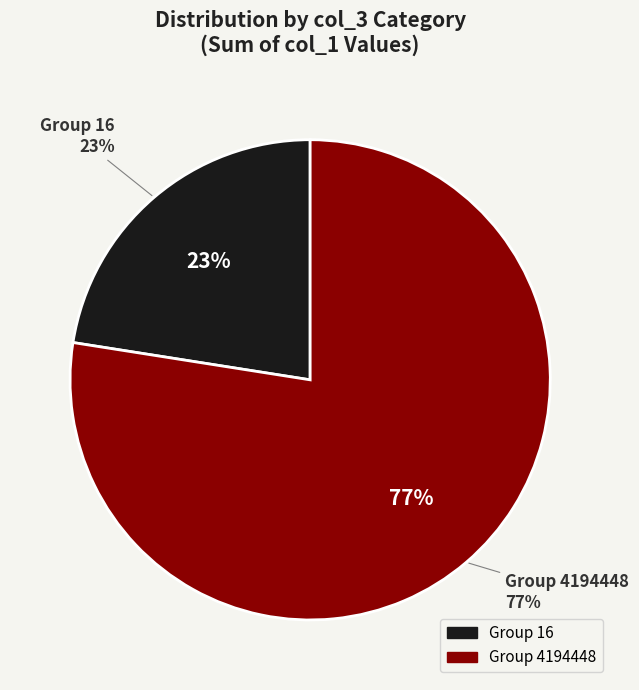

Count the number of slices in the pie.

2